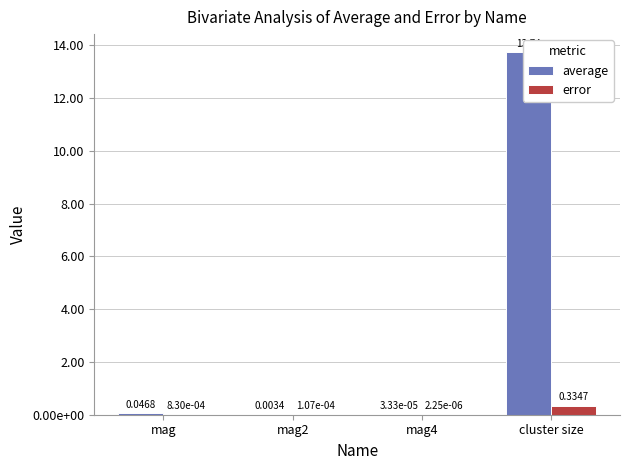

Rank the series by their maximum value, from lowest to highest.

error, average